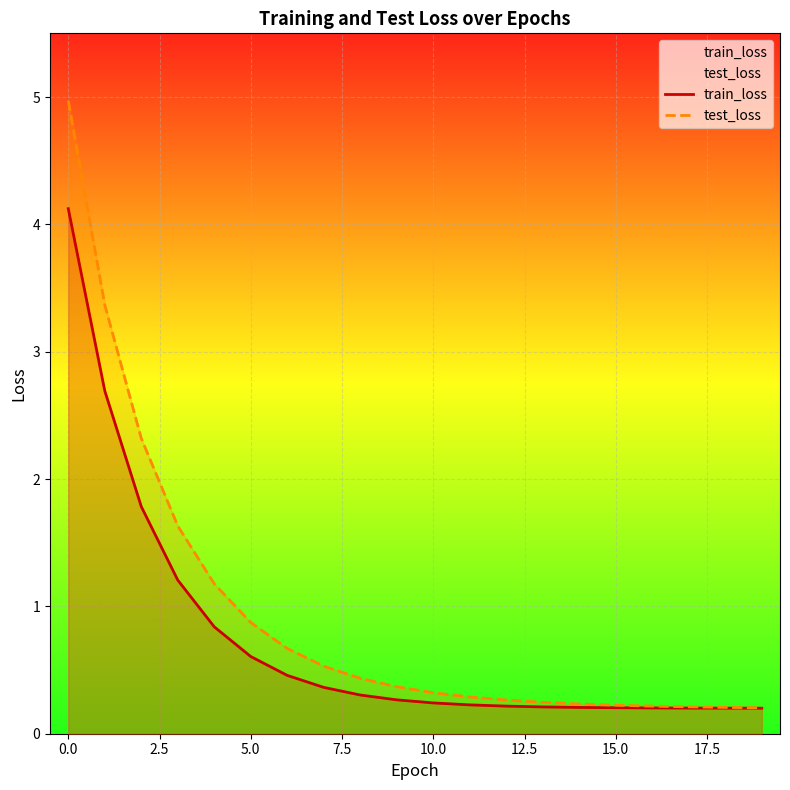

What are all the series names shown in the legend?

train_loss, test_loss